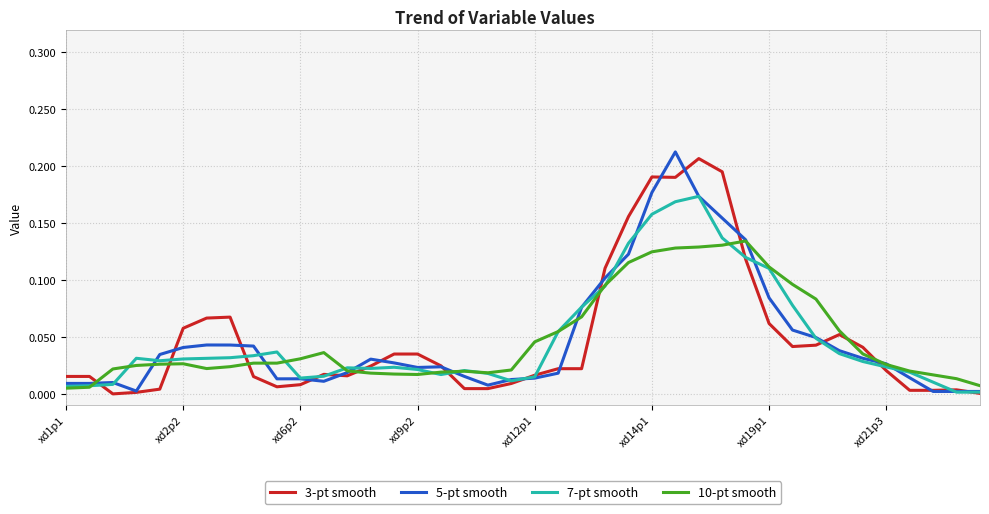

List the series in order of their peak value, lowest first.

10-pt smooth, 7-pt smooth, 3-pt smooth, 5-pt smooth